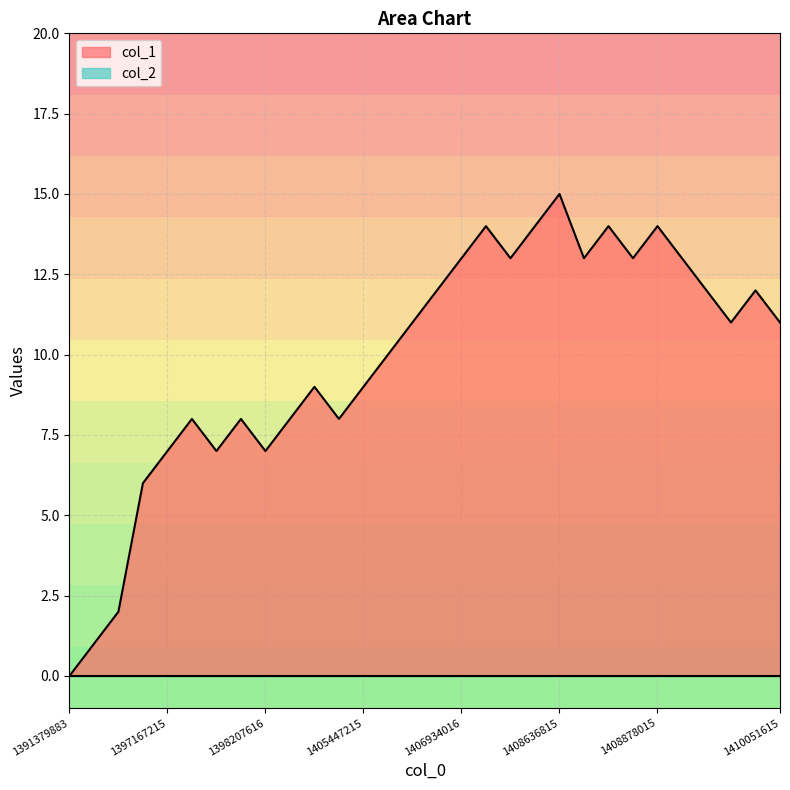

How many lines are shown in the chart?

2